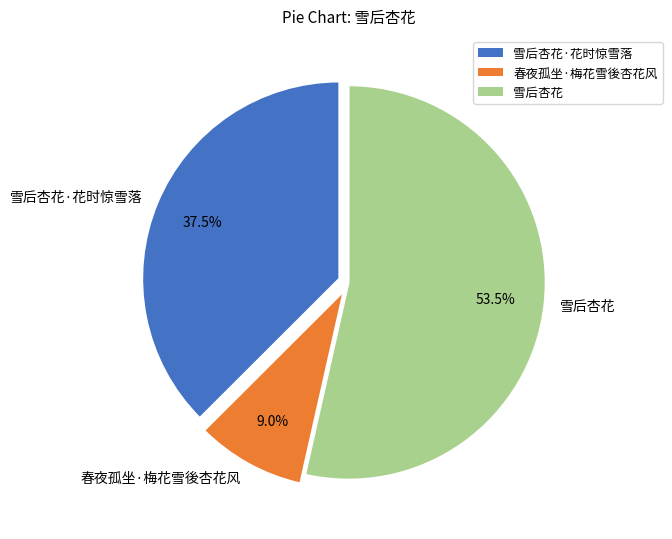

Between 雪后杏花 and 雪后杏花·花时惊雪落, which is larger?

雪后杏花